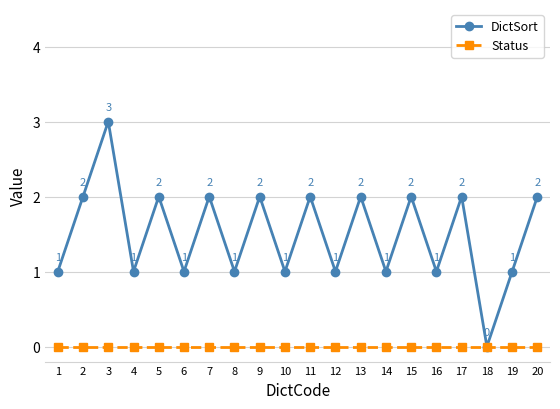

What is the difference between the second highest and minimum values in the DictSort series?

2